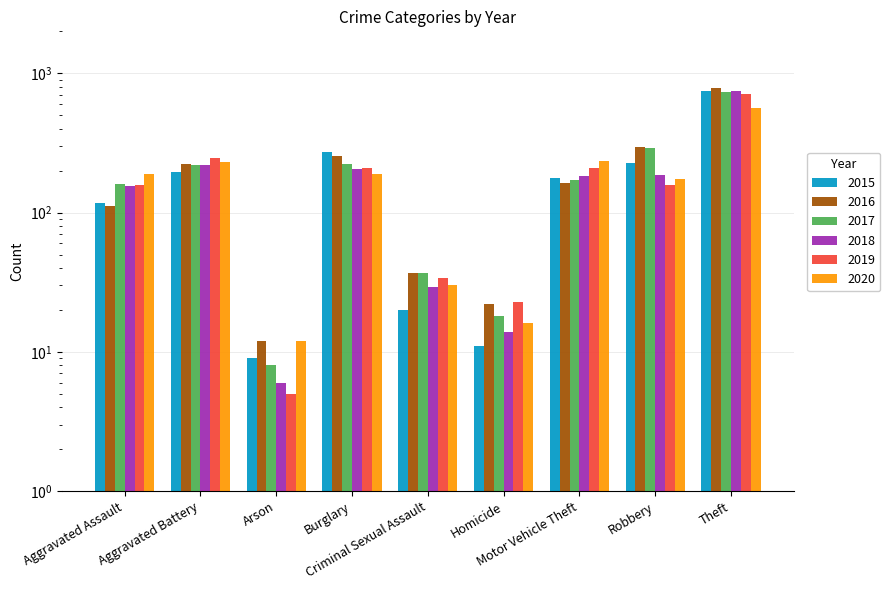

Reading right to left, transcribe all the data shown in this chart.

2015: Theft=750	Robbery=226	Motor Vehicle Theft=176	Homicide=11	Criminal Sexual Assault=20	Burglary=270	Arson=9	Aggravated Battery=196	Aggravated Assault=118
2016: Theft=783	Robbery=295	Motor Vehicle Theft=163	Homicide=22	Criminal Sexual Assault=37	Burglary=253	Arson=12	Aggravated Battery=222	Aggravated Assault=112
2017: Theft=733	Robbery=289	Motor Vehicle Theft=171	Homicide=18	Criminal Sexual Assault=37	Burglary=225	Arson=8	Aggravated Battery=221	Aggravated Assault=160
2018: Theft=746	Robbery=187	Motor Vehicle Theft=182	Homicide=14	Criminal Sexual Assault=29	Burglary=204	Arson=6	Aggravated Battery=220	Aggravated Assault=154
2019: Theft=709	Robbery=158	Motor Vehicle Theft=210	Homicide=23	Criminal Sexual Assault=34	Burglary=210	Arson=5	Aggravated Battery=248	Aggravated Assault=157
2020: Theft=565	Robbery=174	Motor Vehicle Theft=234	Homicide=16	Criminal Sexual Assault=30	Burglary=190	Arson=12	Aggravated Battery=232	Aggravated Assault=188